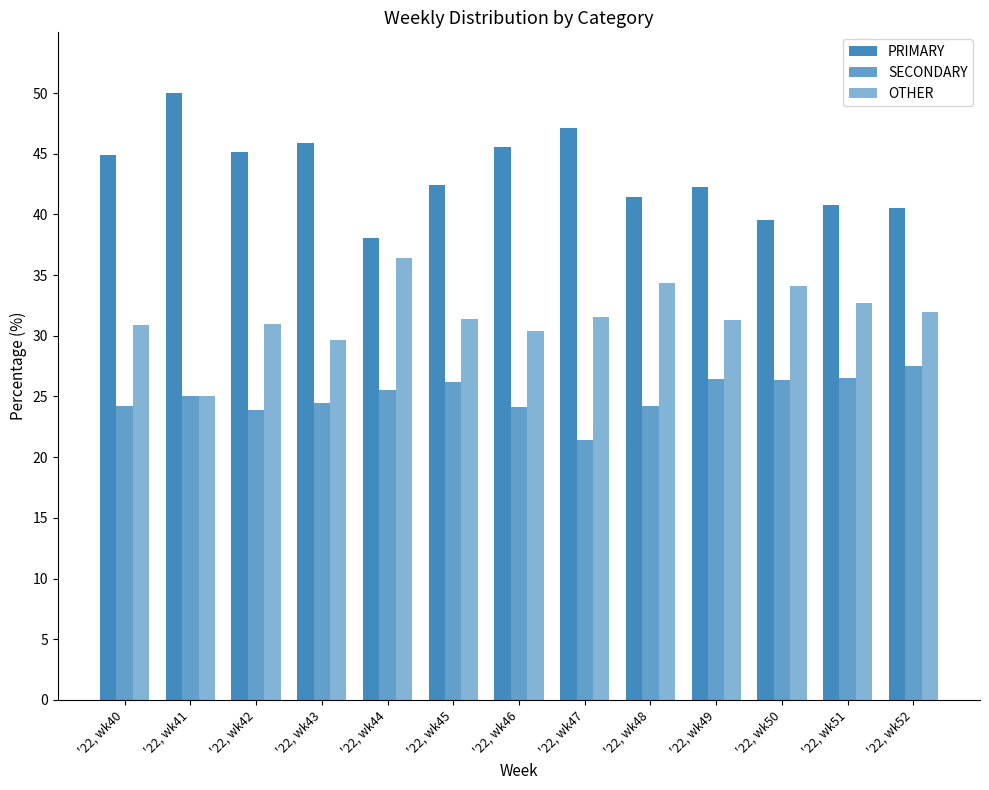

How many distinct data groups are displayed?

3